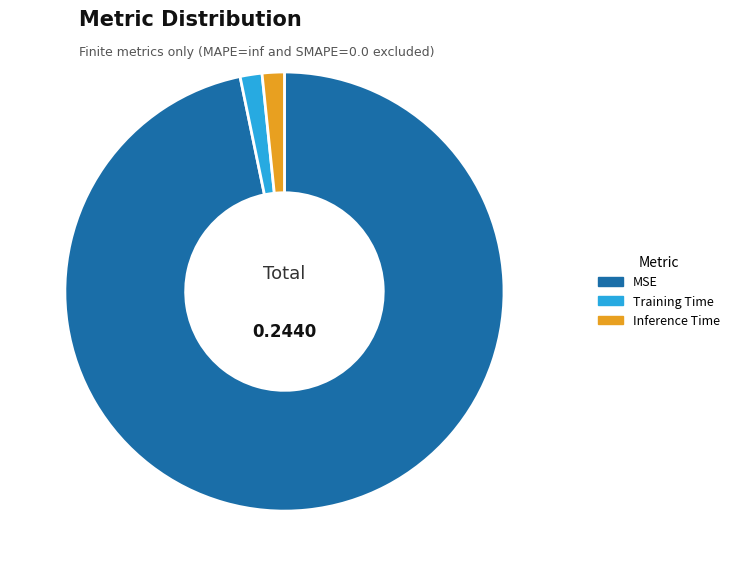

Which category has the biggest portion of the pie?

MSE